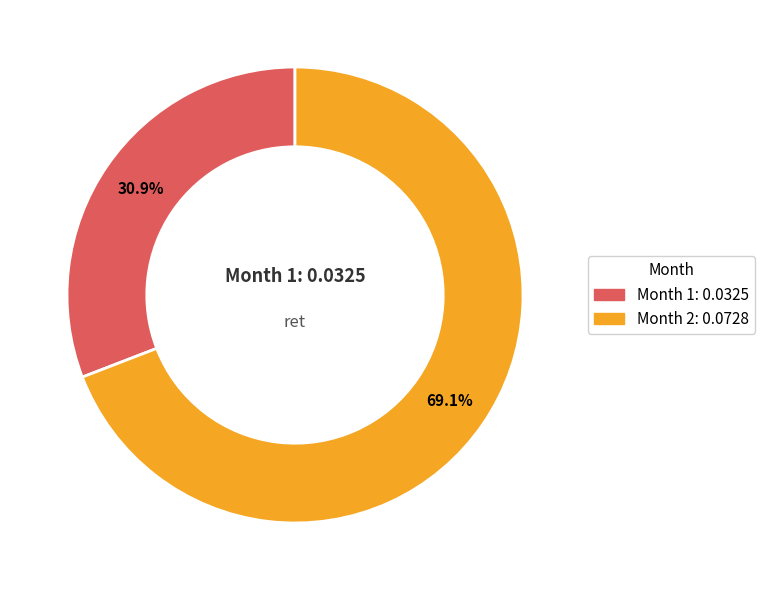

Does any single category account for the majority?

Yes